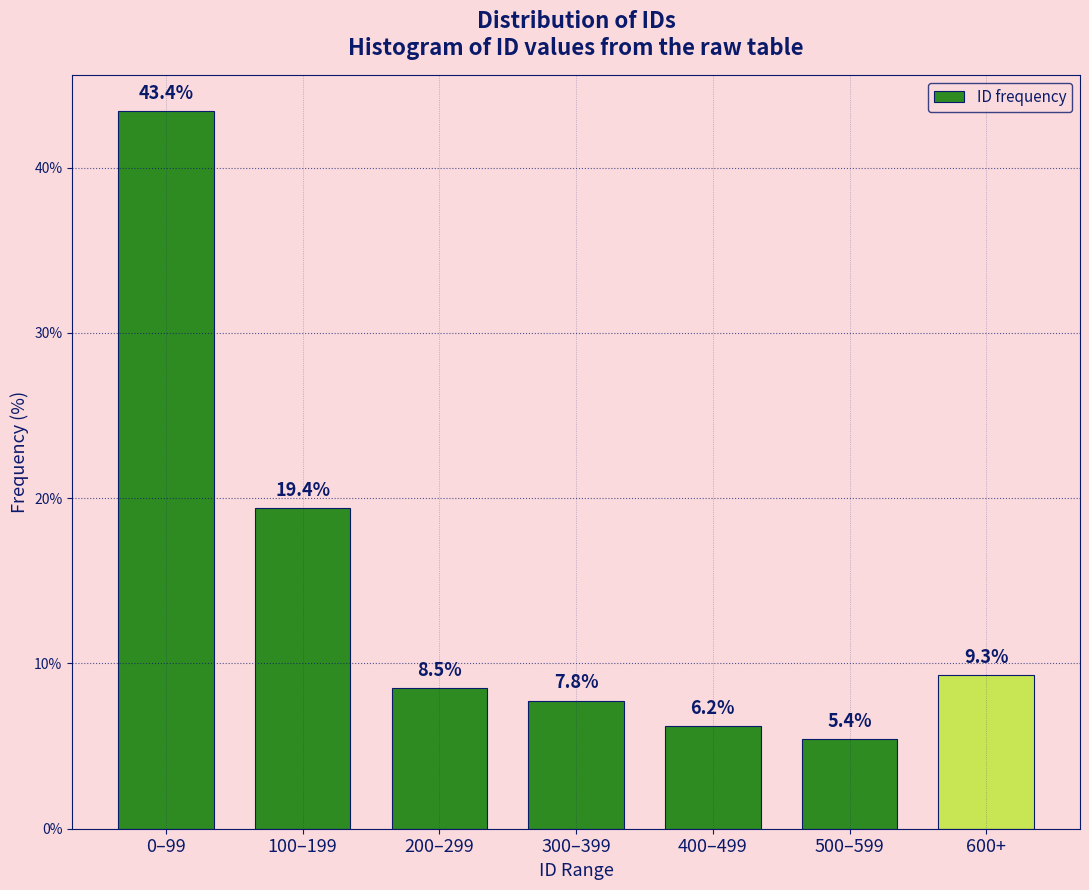

Reading left to right, transcribe all the data shown in this chart.

43.4	19.4	8.5	7.8	6.2	5.4	9.3